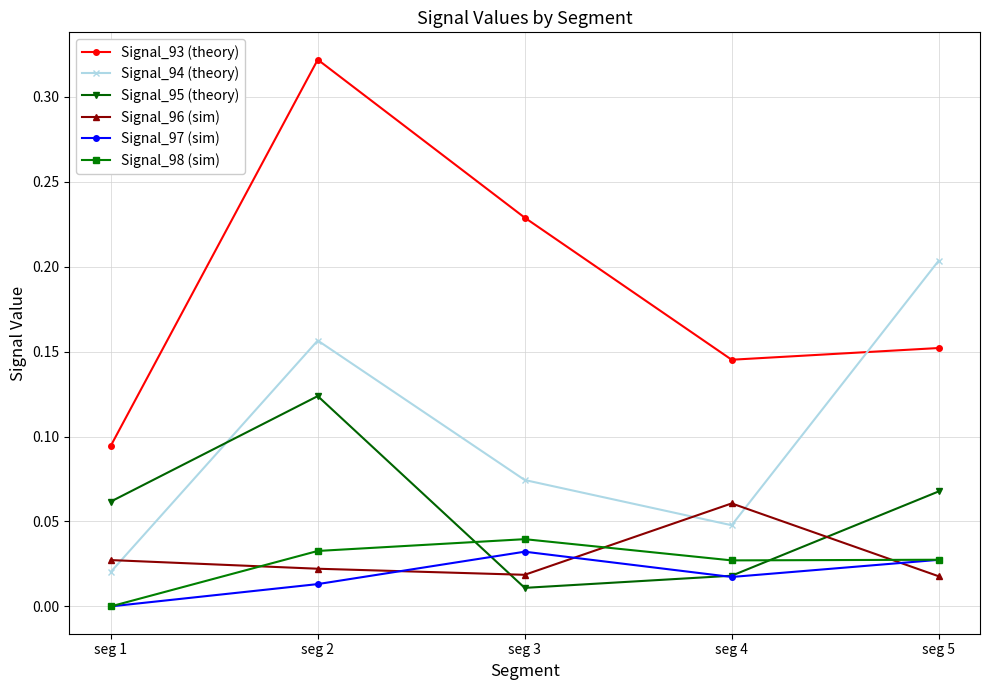

True or false: Signal_96 (sim) has more than 1 points higher than both neighbors.

False